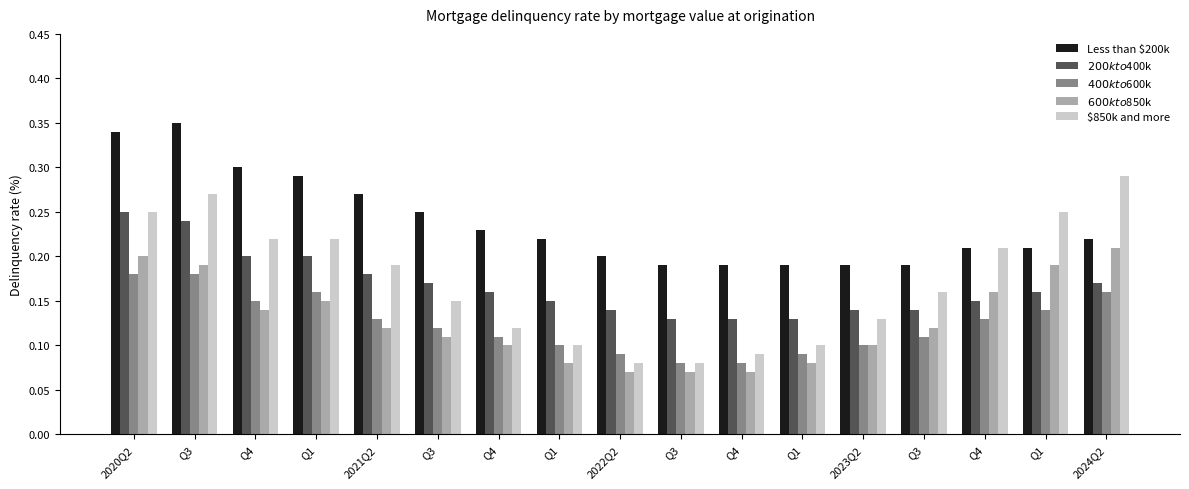

At Q3, list the series in order from smallest to largest.

$400k to $600k, $600k to $850k, $200k to $400k, $850k and more, Less than $200k